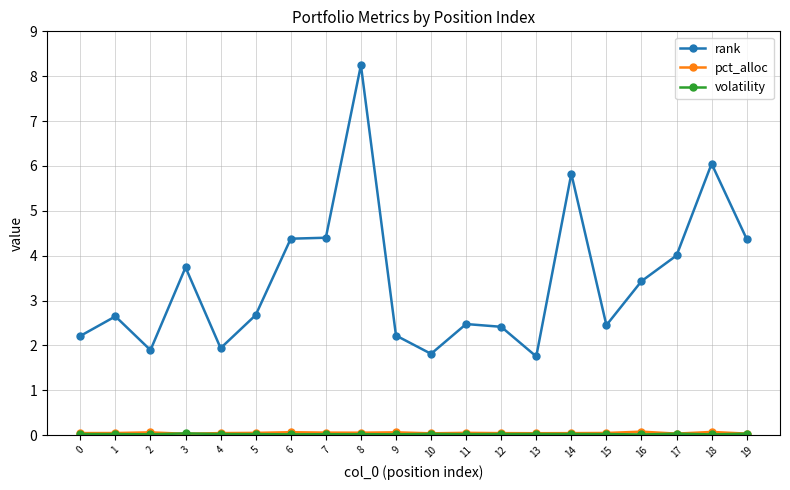

Is it true that rank equals 6.7 at 17?

False